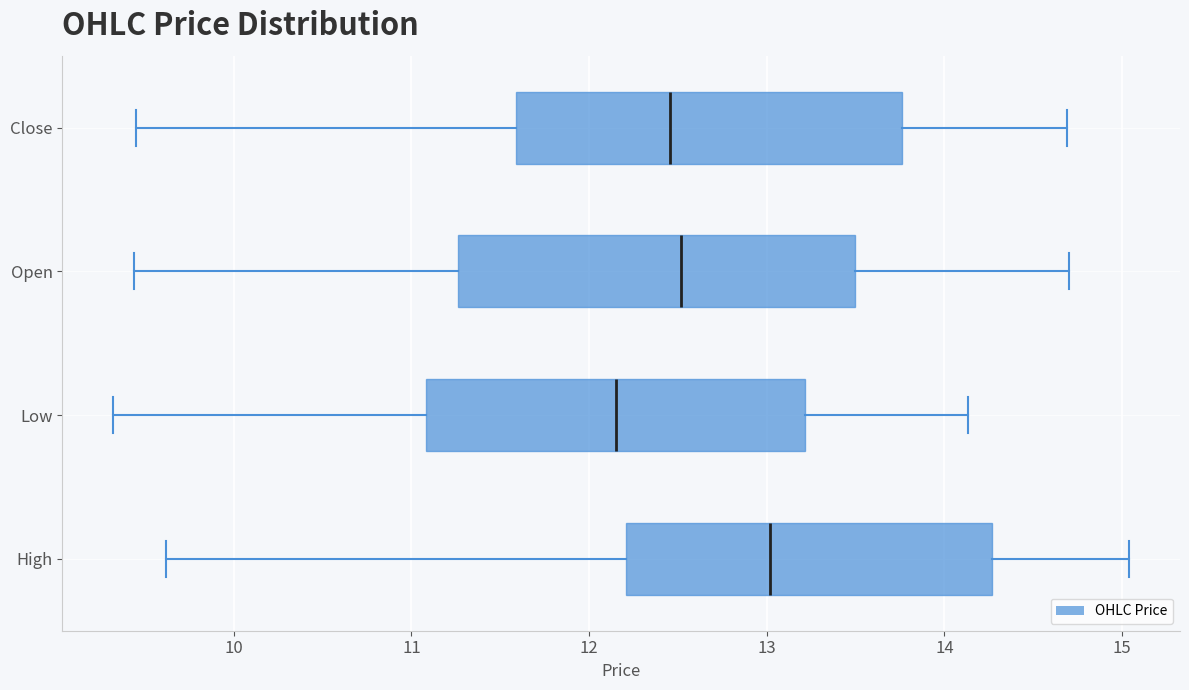

Where is the left edge of the box for Low on the x-axis? The values are not printed on the chart, so give them approximately, as read against the axis.

11.1